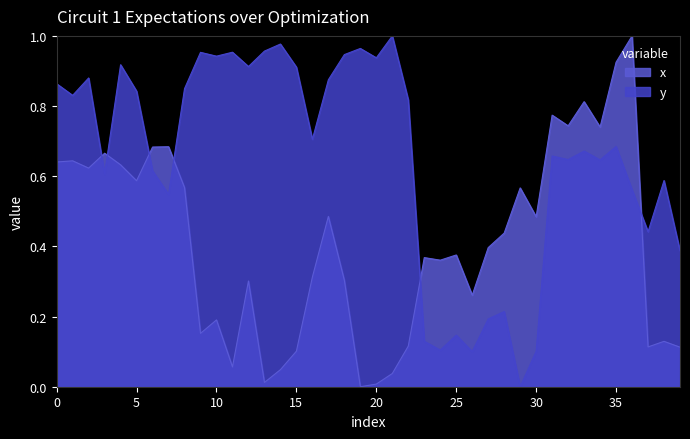

After their last crossing, which series has the higher values: x or y?

y